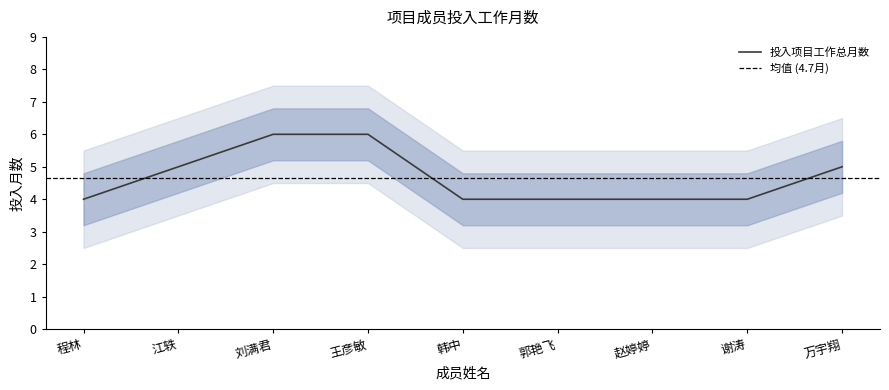

True or false: 投入项目工作总月数 has a value of 6 at 王彦敏.

True